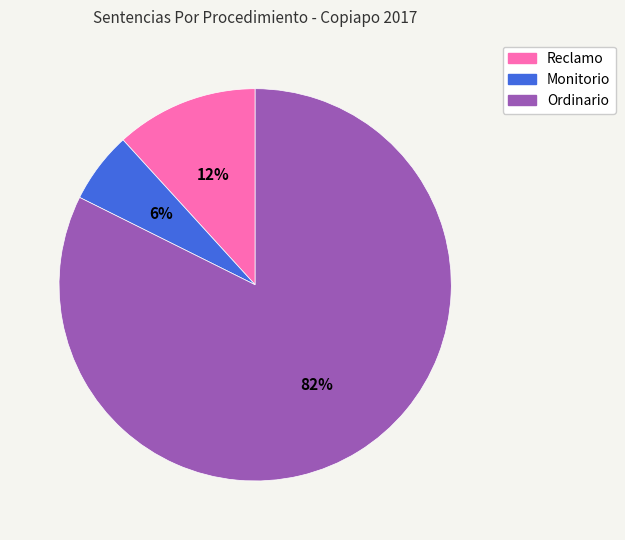

Count the number of slices in the pie.

3